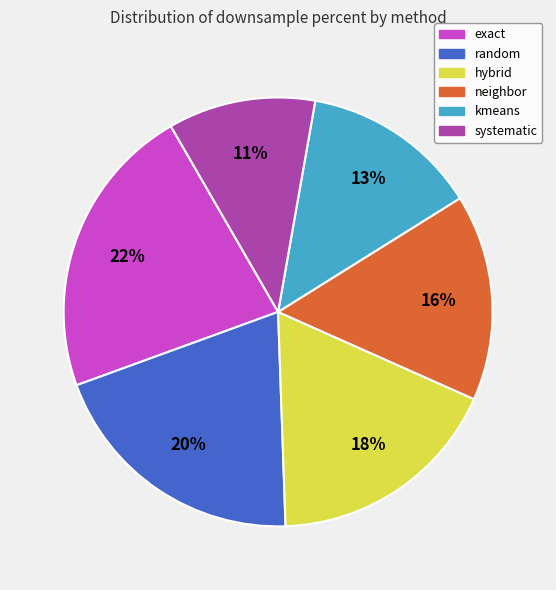

To the nearest percent, what is the combined percentage of random and neighbor?

36%